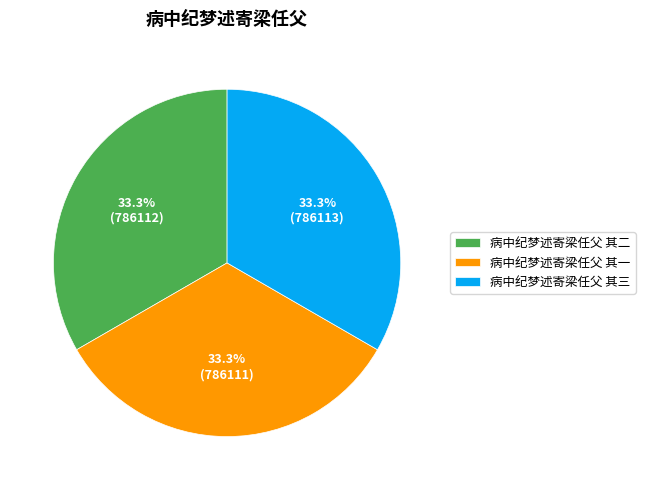

Count the number of slices in the pie.

3